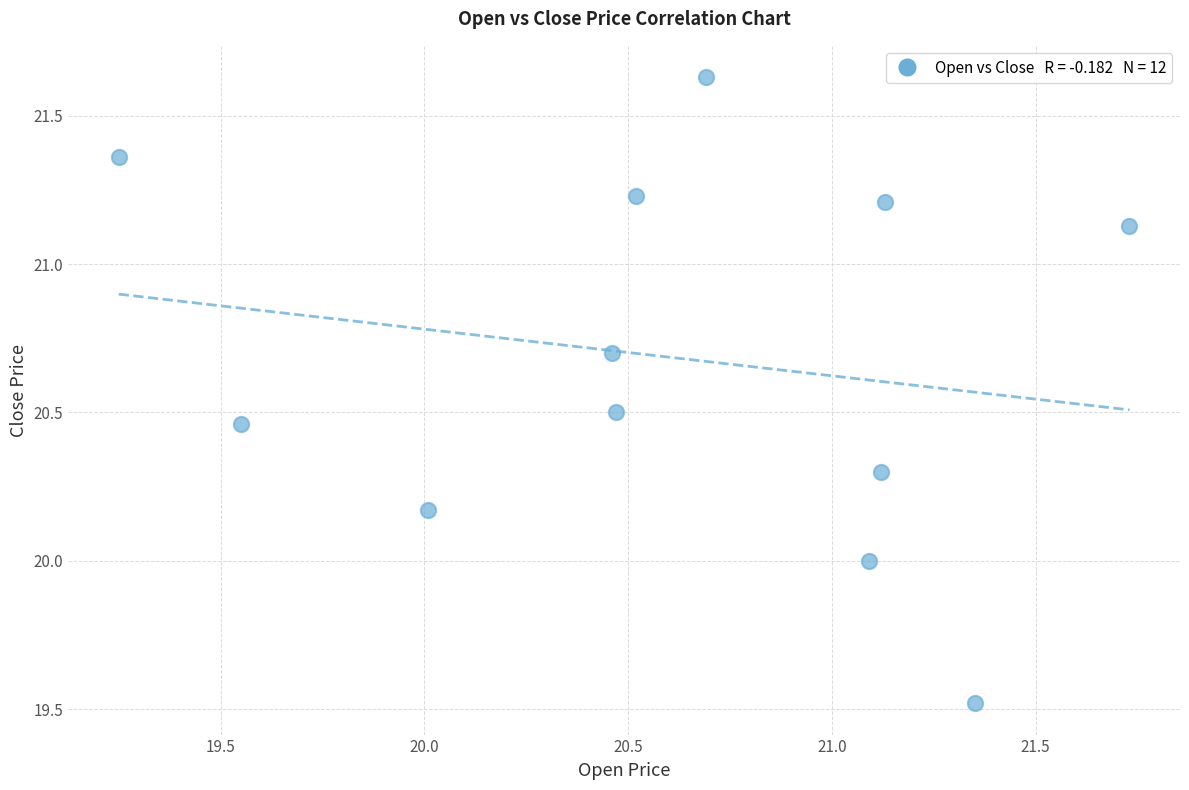

What is the average Y value?

20.7